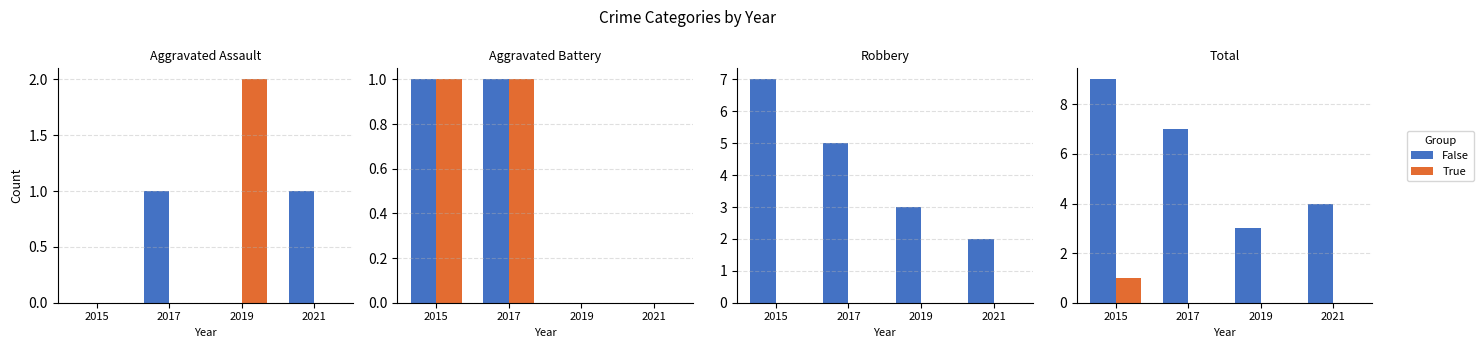

How many data points does each series have?

4